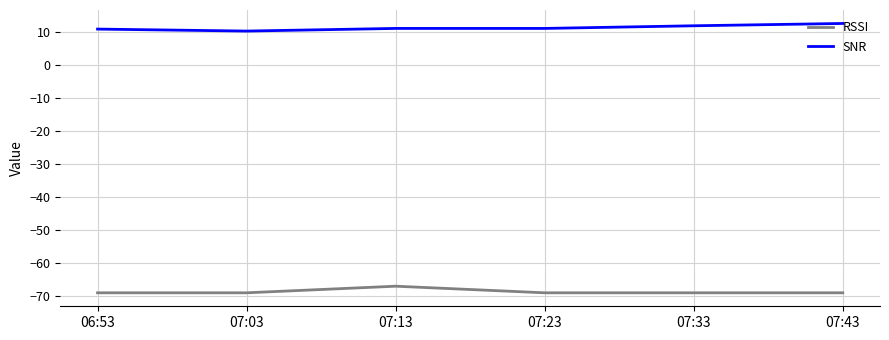

How many lines are shown in the chart?

2